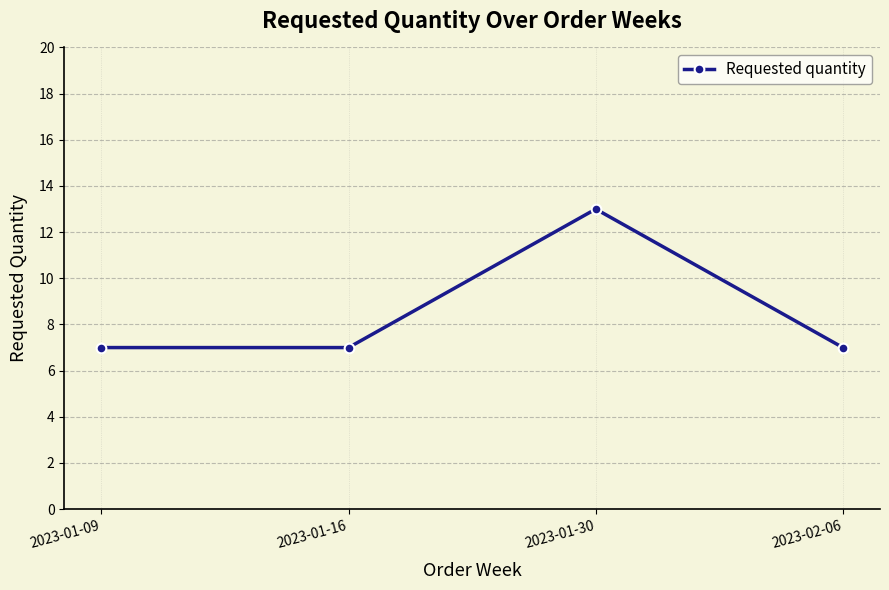

What is the minimum value shown in the chart?

7